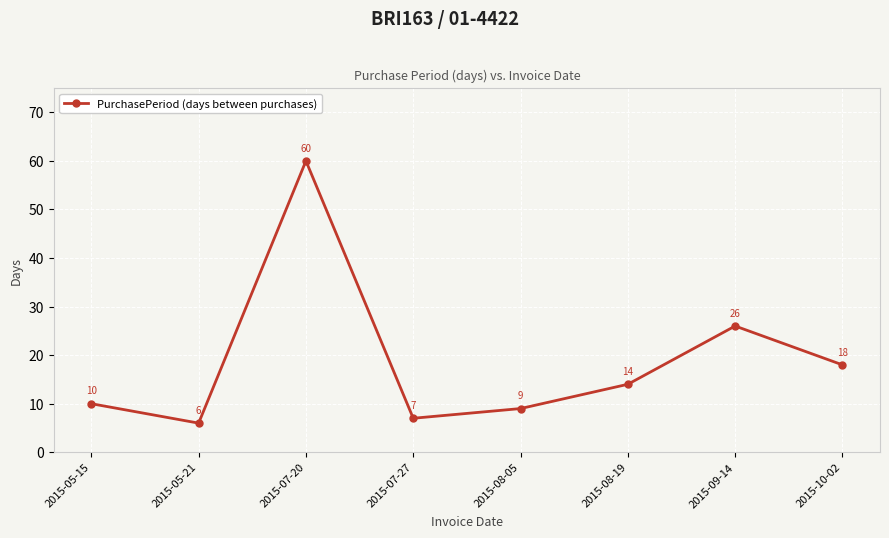

At which category does the chart reach its minimum across all series?

2015-05-21